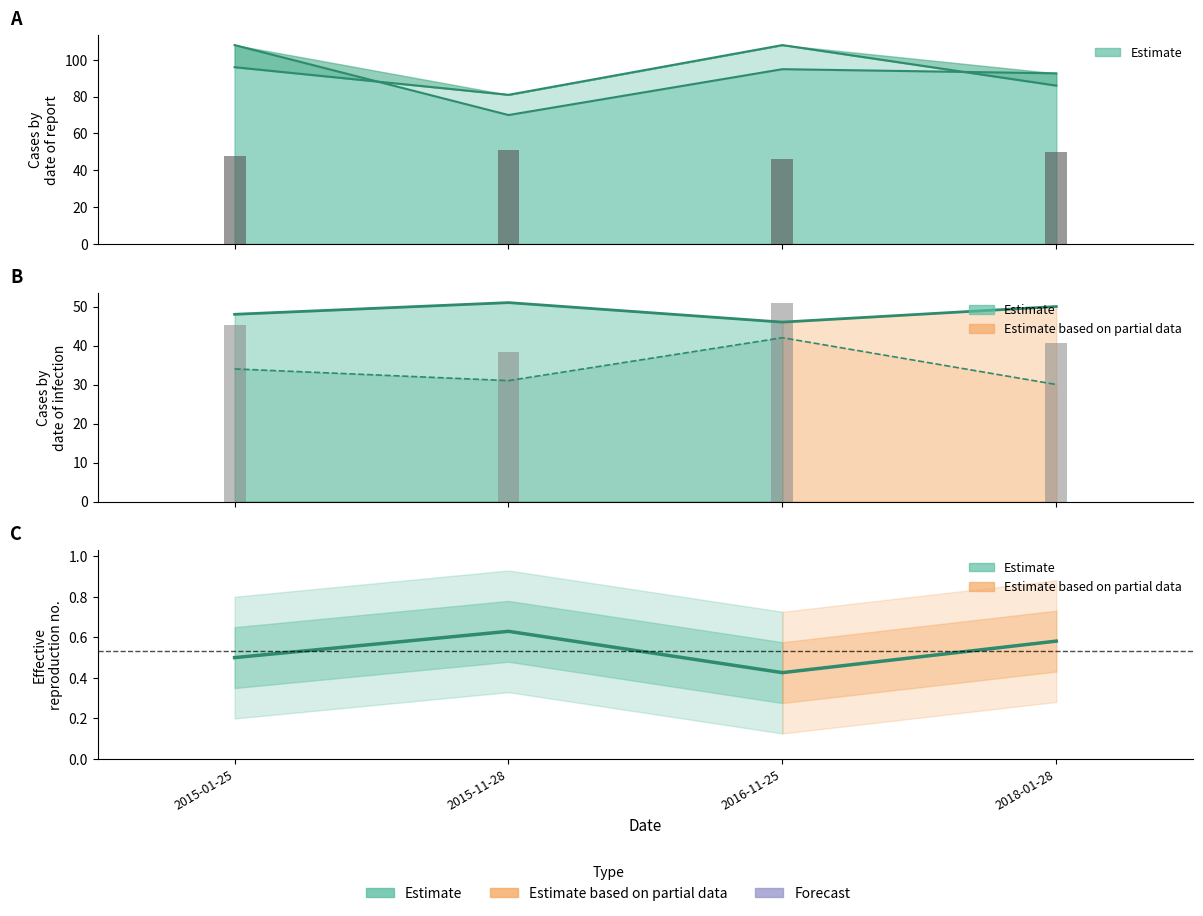

Does the chart contain stacked bars?

No